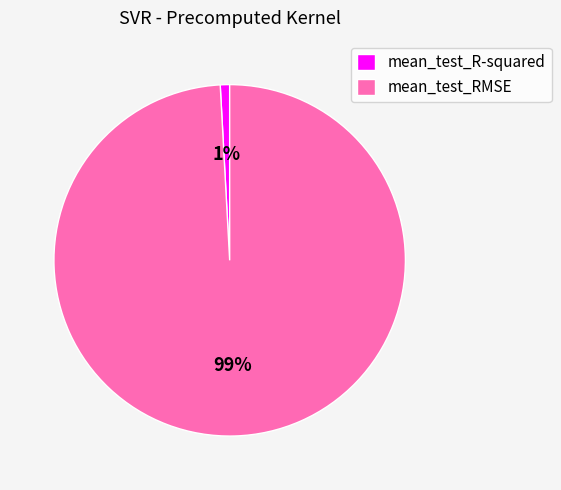

To the nearest percent, what percentage of the pie is mean_test_R-squared?

1%